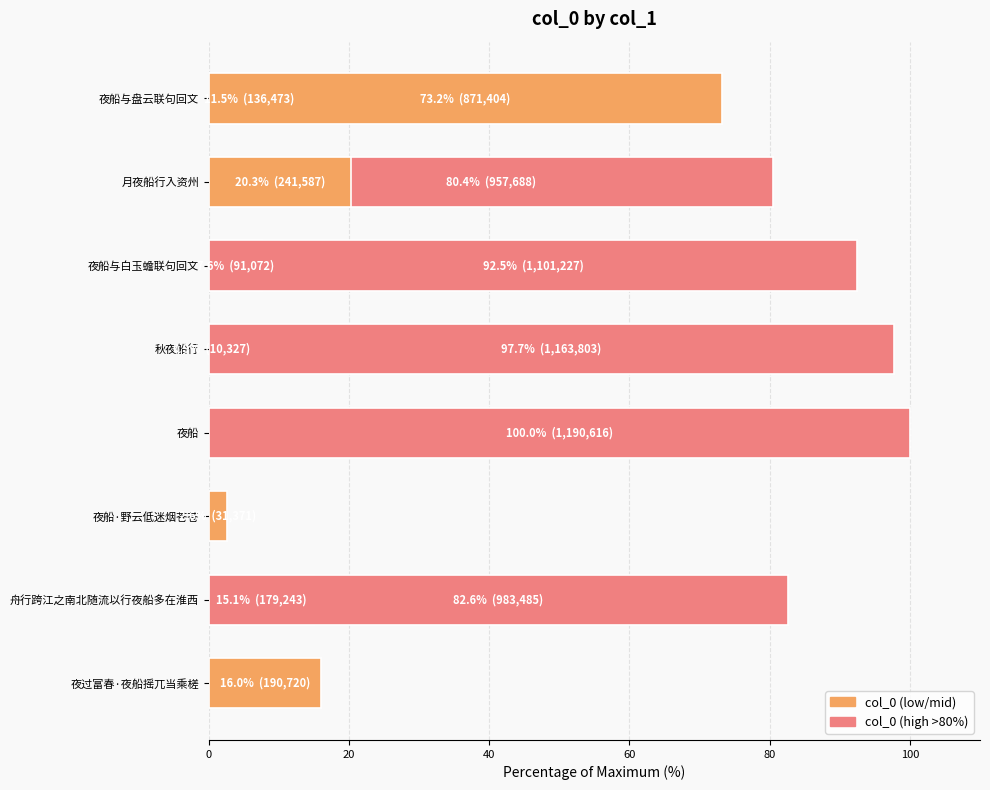

Are the bars horizontal?

Yes